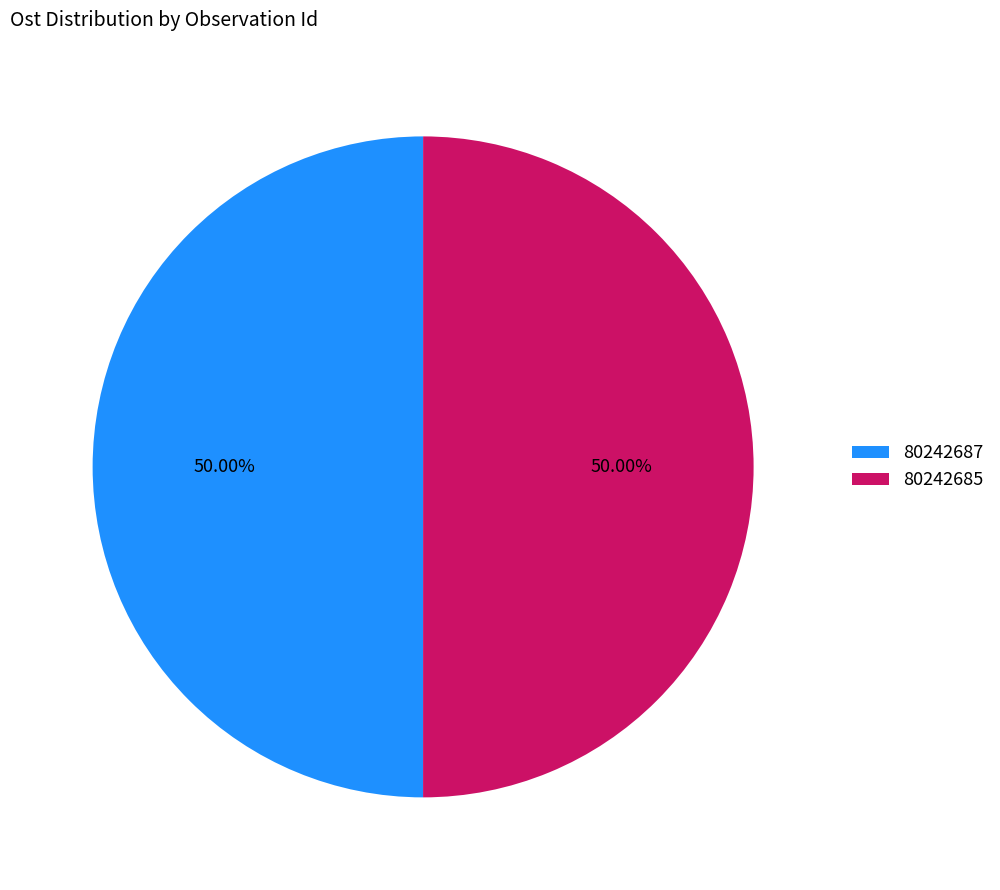

Combined, do 80242687 and 80242685 account for over 50%?

Yes